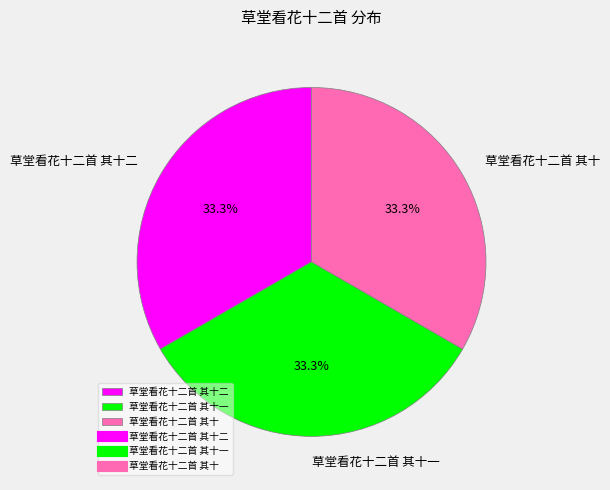

To the nearest percent, what portion does 草堂看花十二首 其十二 represent?

33%